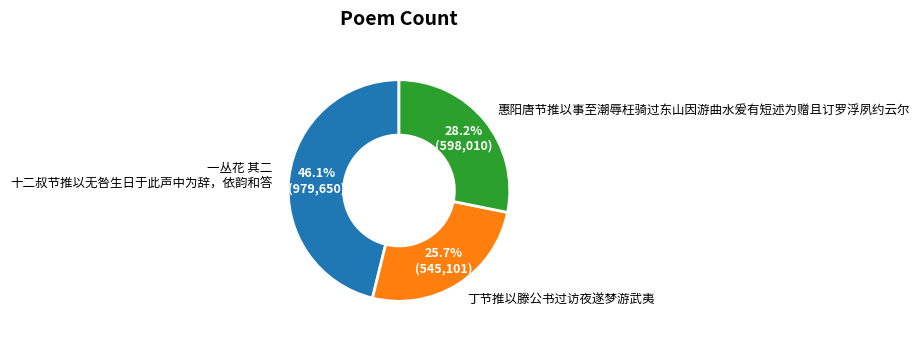

To the nearest percent, what is the average slice percentage?

33%